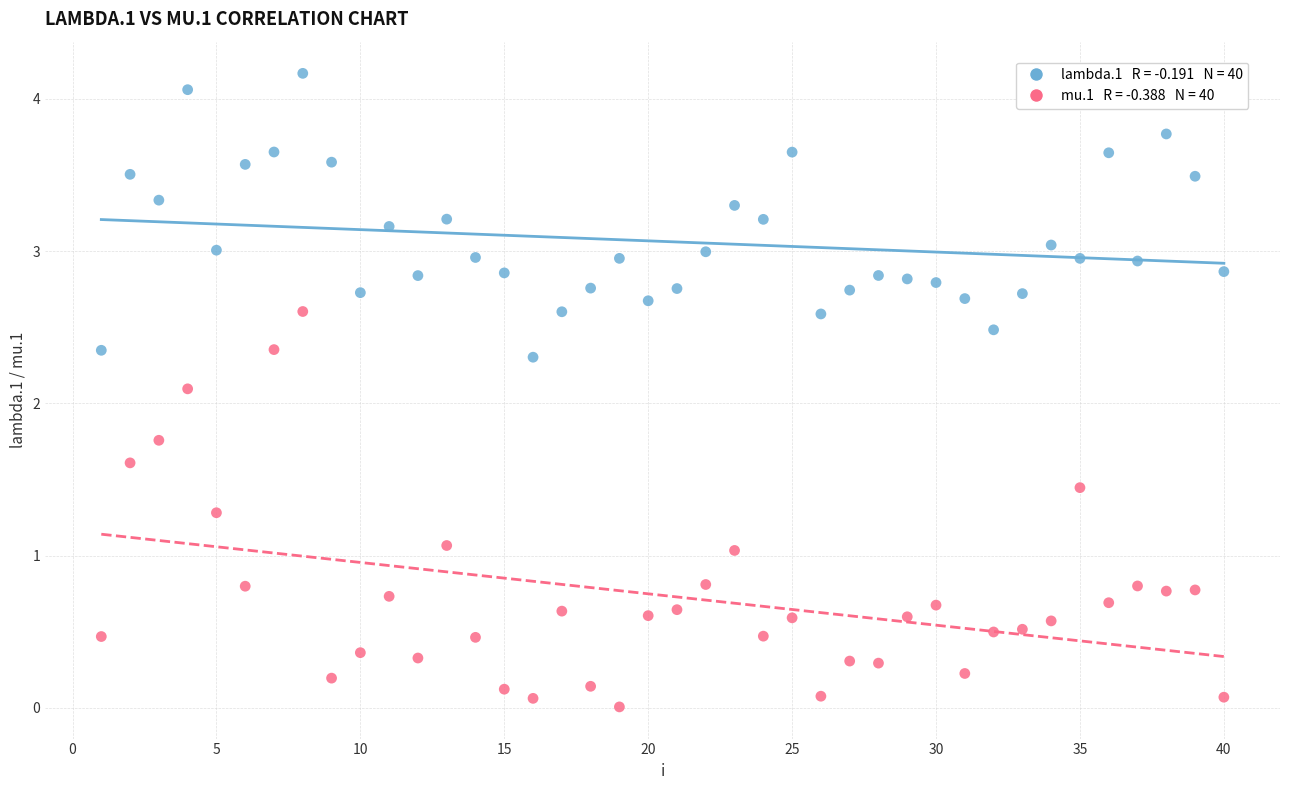

Across all series, what Y value is closest to 2?

2.1